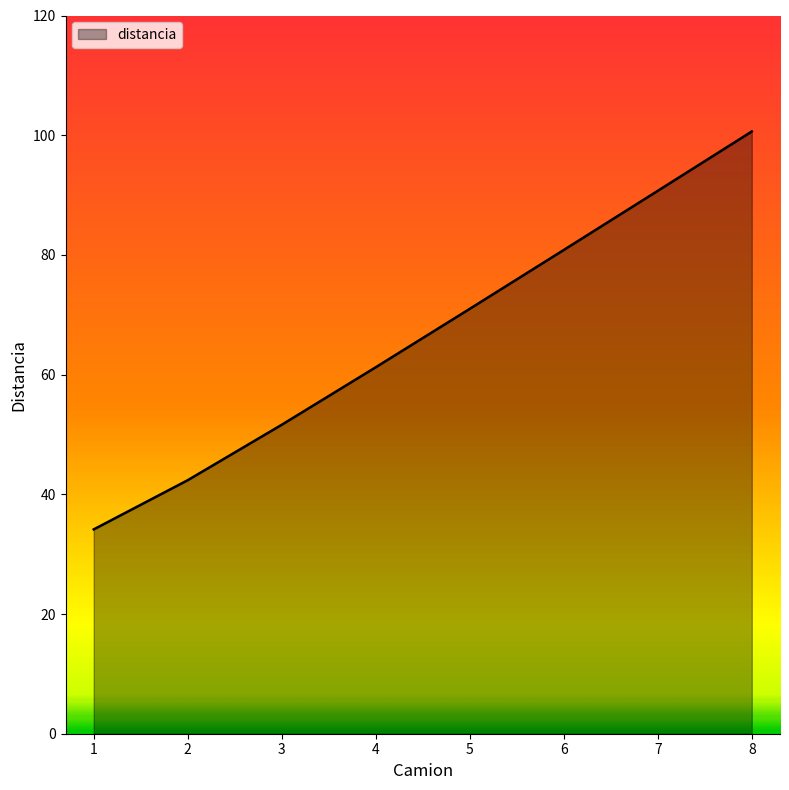

Reading left to right, what are all the values shown in this chart?

1=34.1	2=42.4	3=51.6	4=61.2	5=71.0	6=80.8	7=90.7	8=100.6